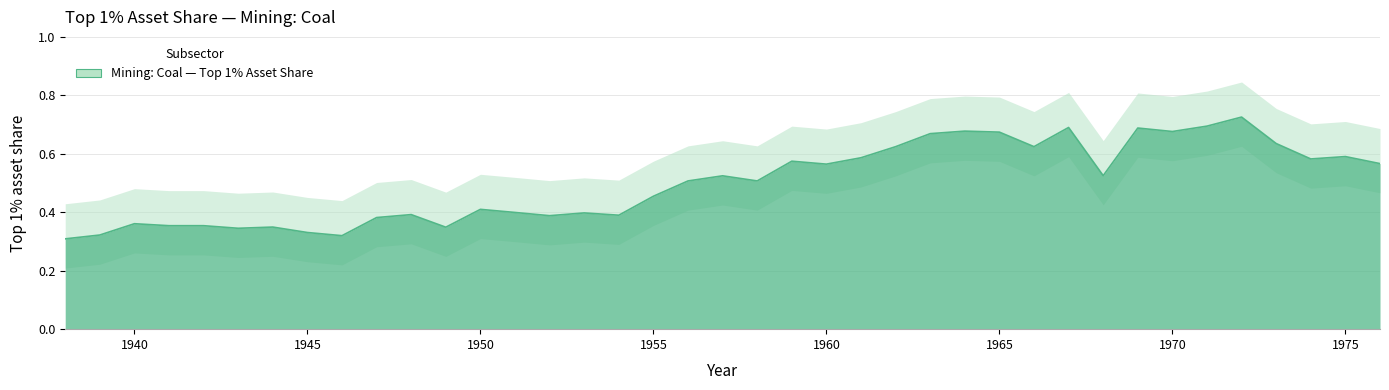

What is the value of the 37th point from the left?

0.6